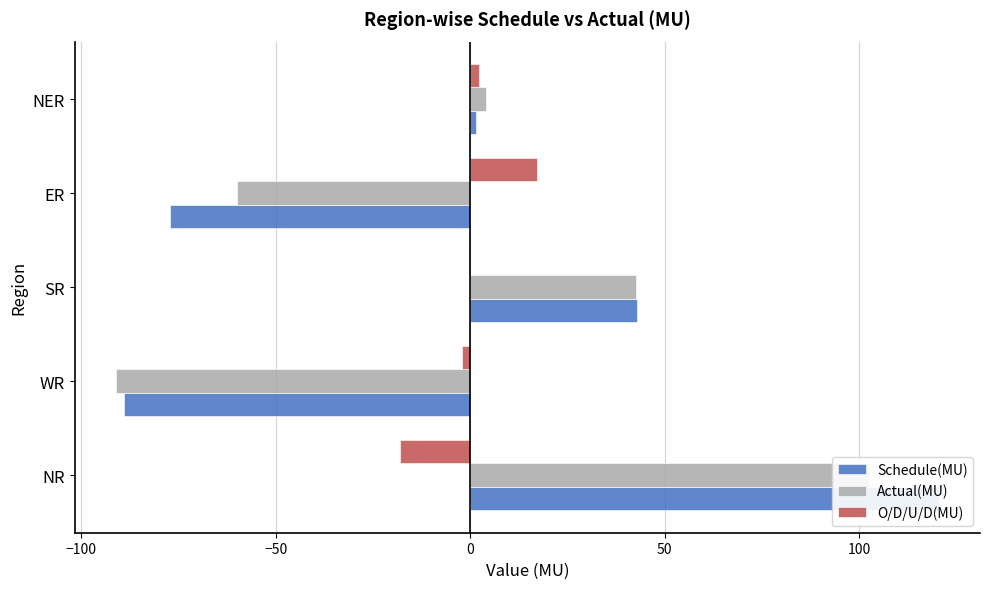

The Actual(MU) series shows 2.4 at NER. True or false?

False